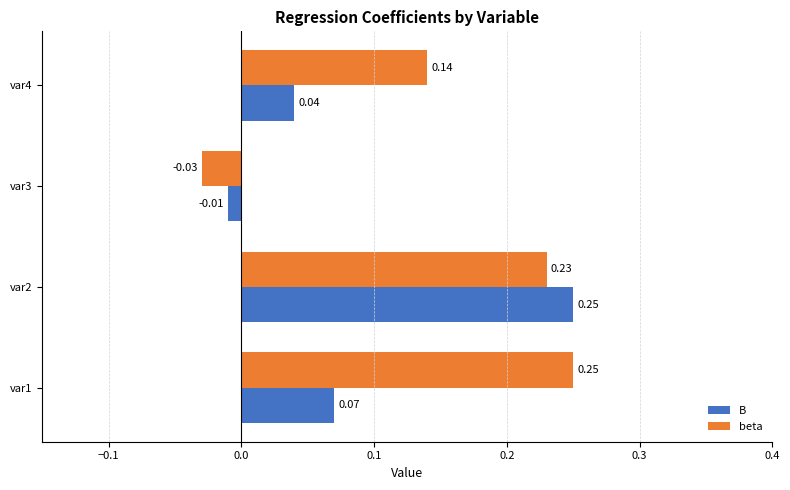

Which series has the largest total across all categories?

beta